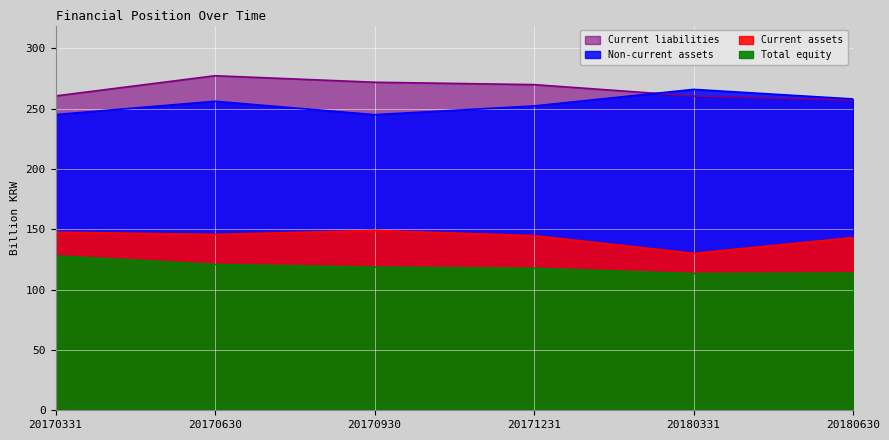

Reading left to right, what are all the values shown in this chart?

Current assets: 147.6	145.8	149.1	144.8	130.1	143.1
Non-current assets: 245.1	256.1	245.0	252.2	265.9	258.0
Current liabilities: 260.5	277.3	271.9	269.9	260.4	256.9
Total equity: 128.0	120.9	118.6	117.7	113.3	113.7